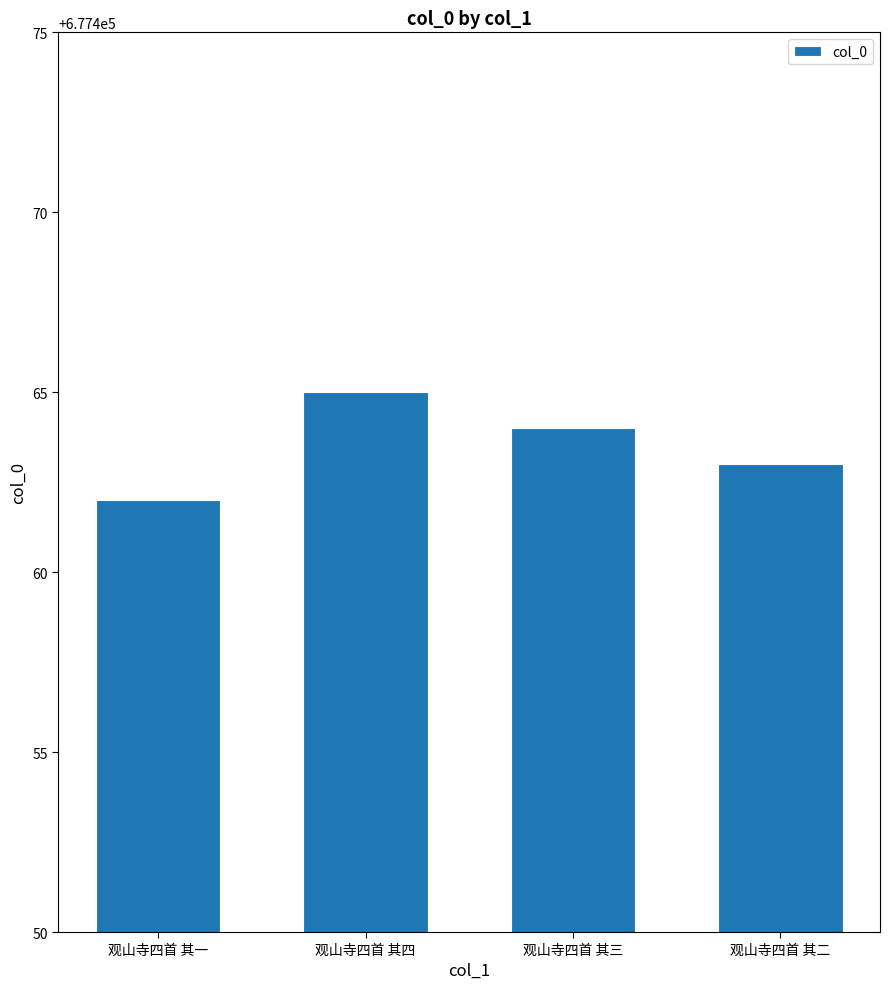

What is the maximum value shown in the chart?

677465